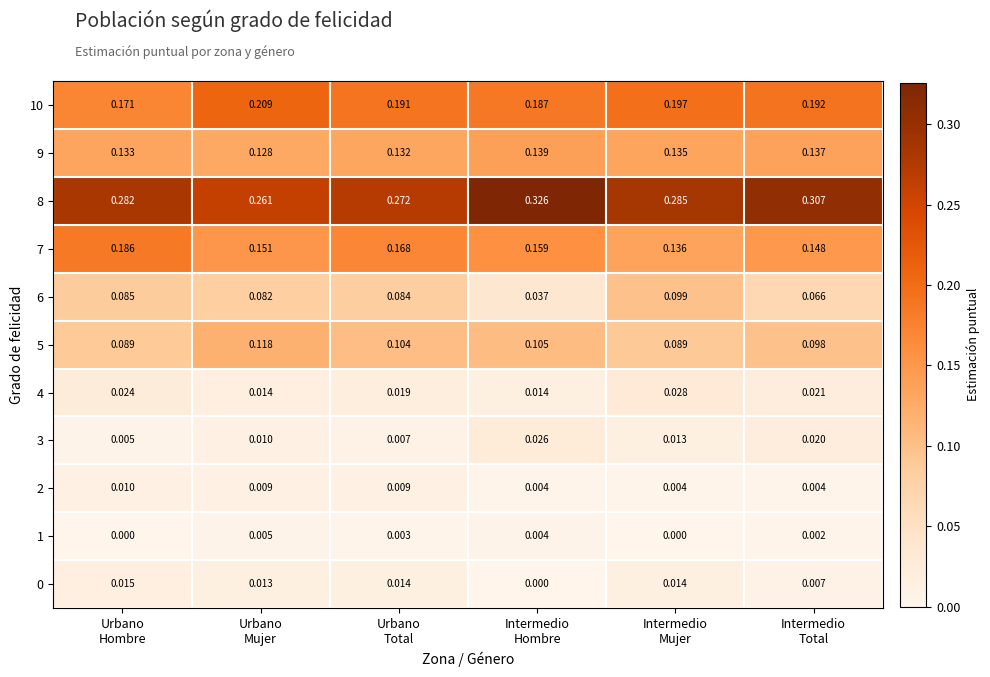

Which series has the largest total across all categories?

8